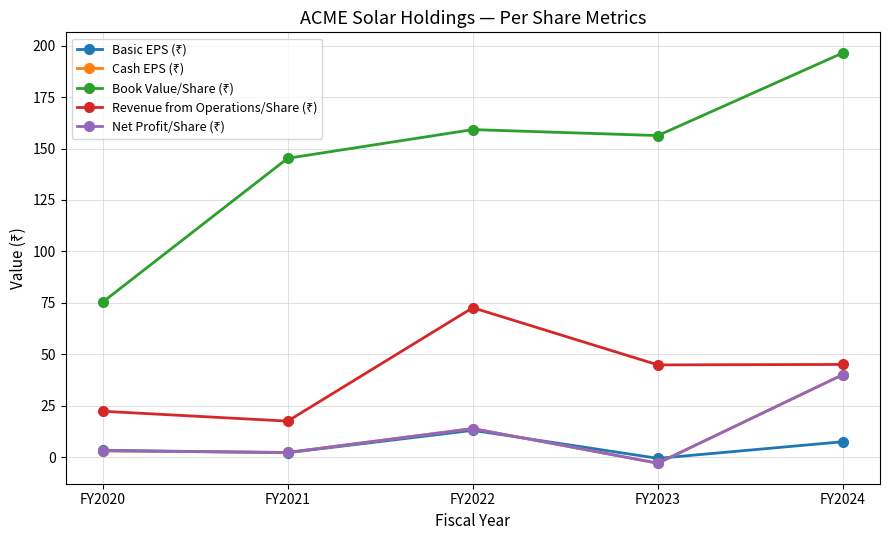

Reading left to right, what are all the values shown in this chart?

Basic EPS (₹): FY2020=3.4	FY2021=2.2	FY2022=13.1	FY2023=-0.5	FY2024=7.5
Cash EPS (₹): FY2020=3.1	FY2021=2.3	FY2022=13.9	FY2023=-2.9	FY2024=40.2
Book Value/Share (₹): FY2020=75.3	FY2021=145.3	FY2022=159.2	FY2023=156.3	FY2024=196.5
Revenue from Operations/Share (₹): FY2020=22.4	FY2021=17.6	FY2022=72.7	FY2023=44.9	FY2024=45.1
Net Profit/Share (₹): FY2020=3.1	FY2021=2.3	FY2022=13.9	FY2023=-2.9	FY2024=40.2